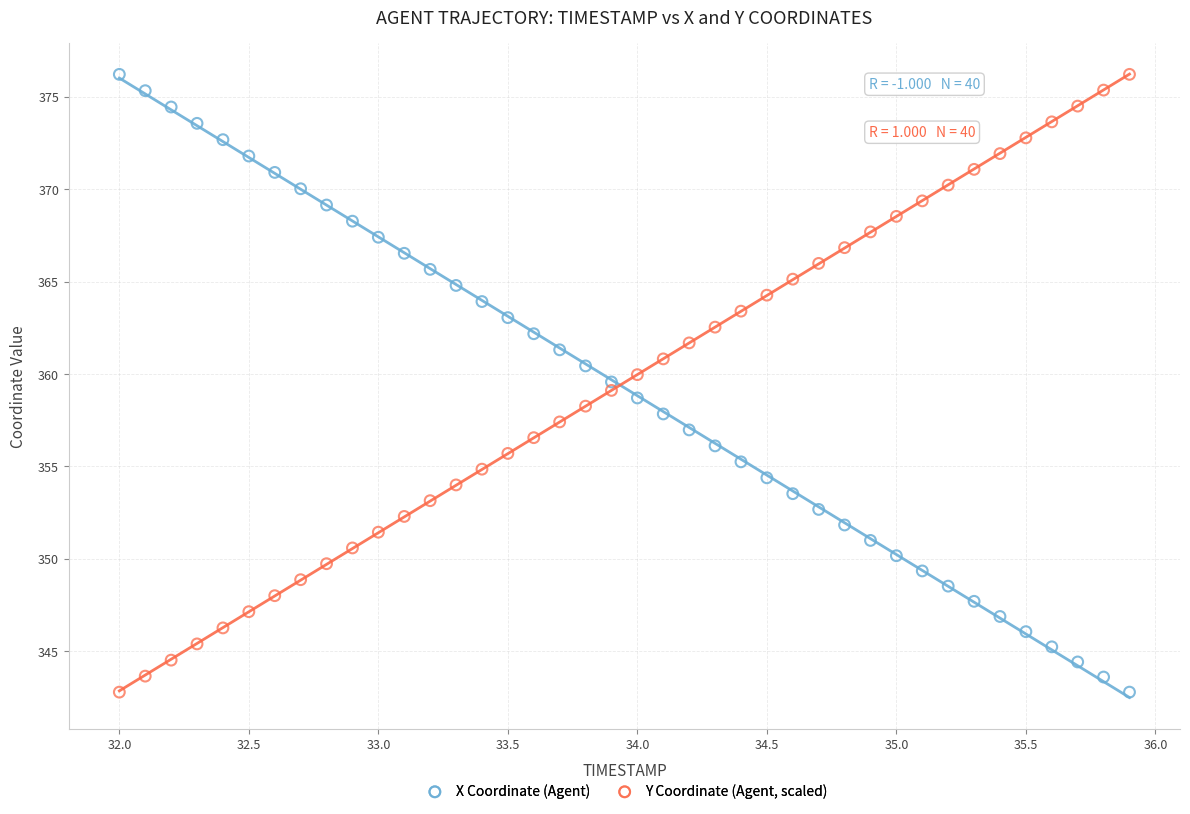

What is the X range (max minus min) for the scatter plot?

3.9